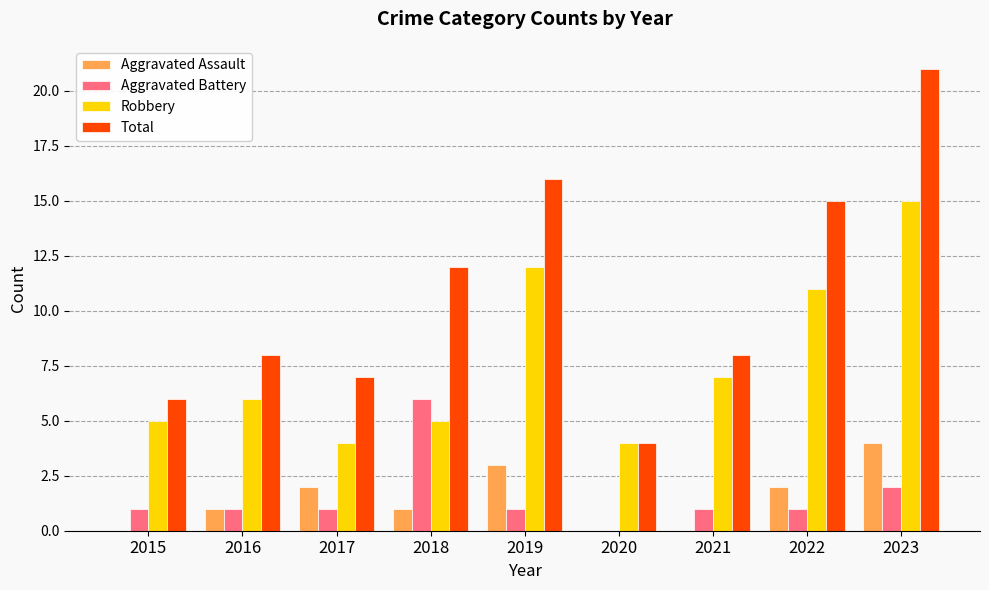

Which category has the highest value in the Robbery series?

2023